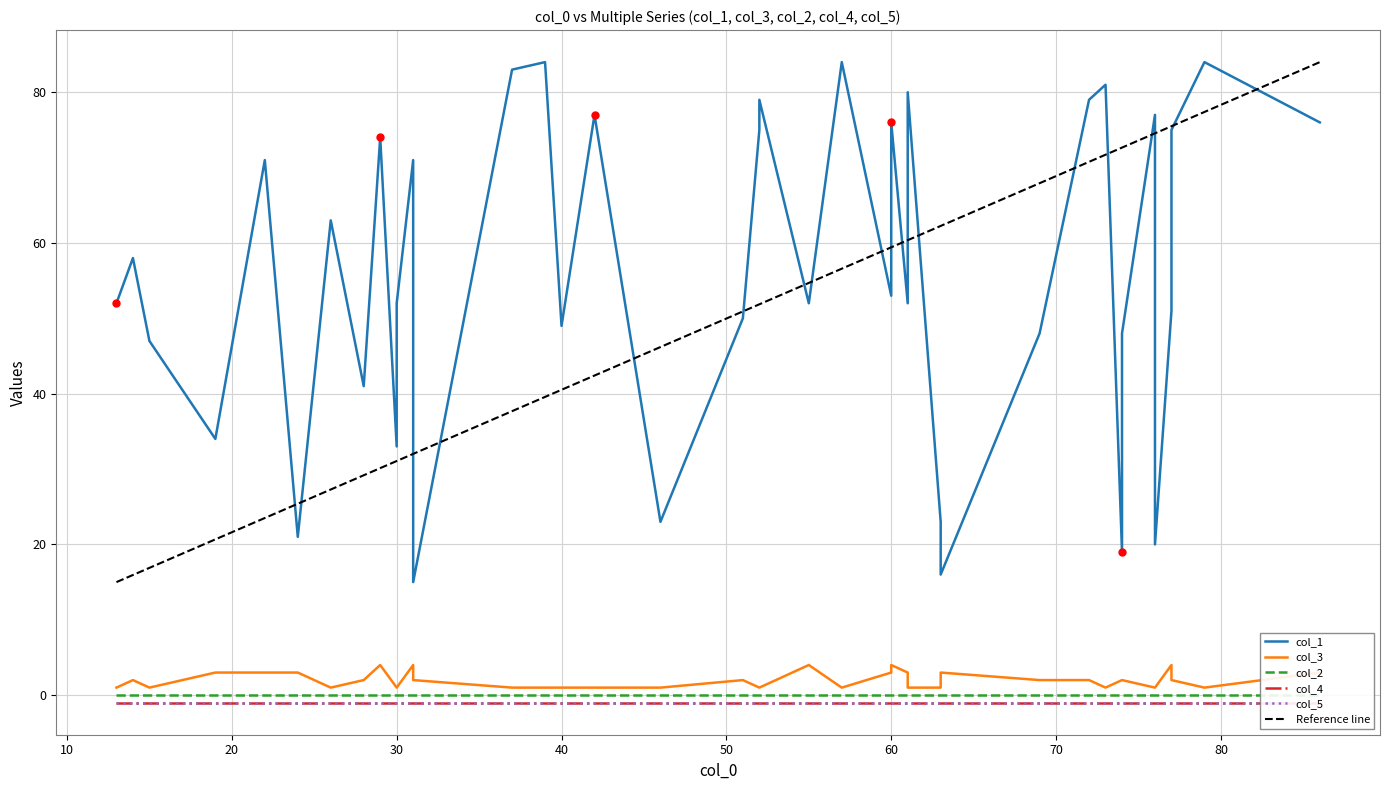

Which series contains the highest Y value?

col_1